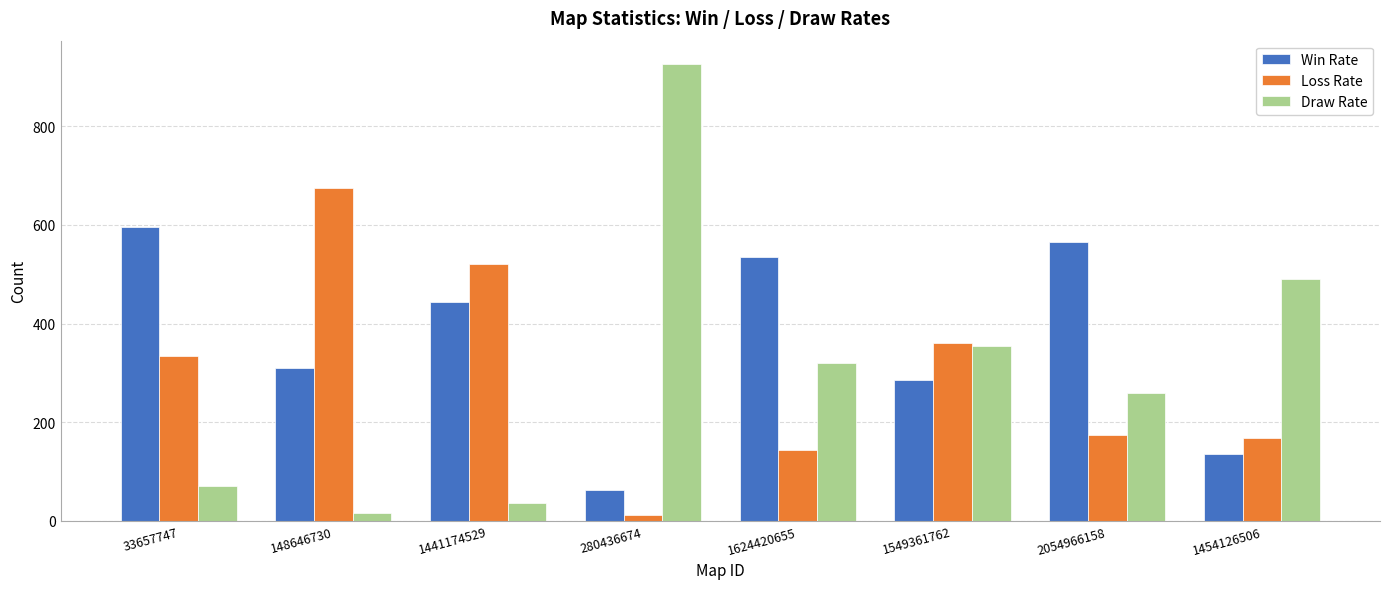

List the series in order of their peak value, lowest first.

Win Rate, Loss Rate, Draw Rate